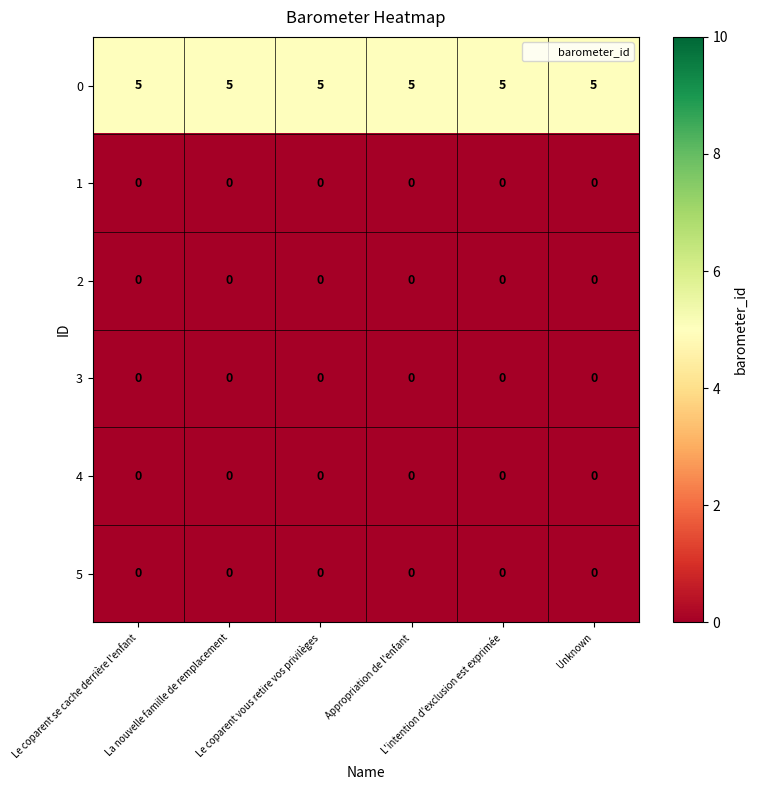

What is the difference between the highest and lowest values at Appropriation de l'enfant?

5